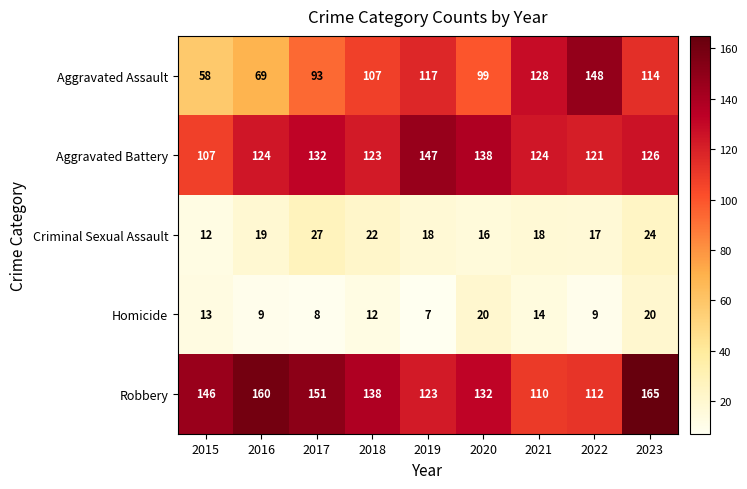

True or false: Aggravated Battery has a value of 123 at 2018.

True